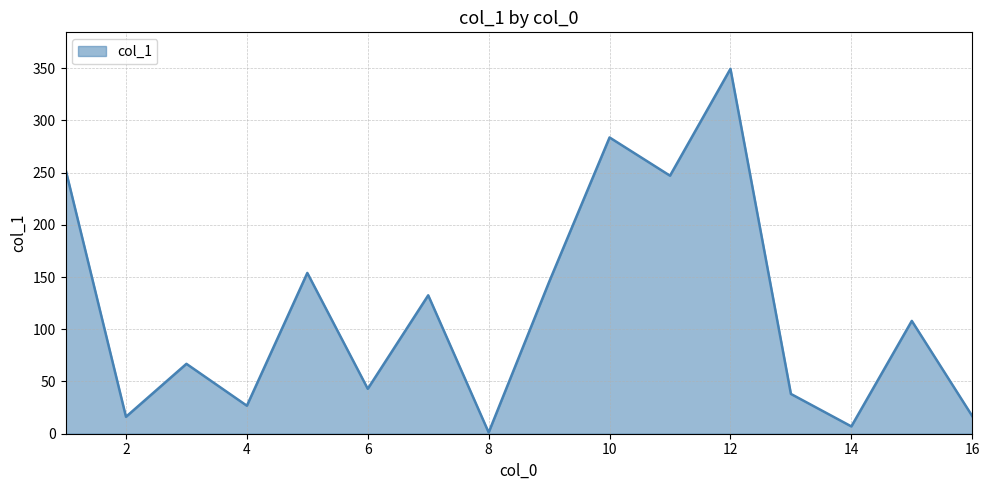

What is the greatest value displayed?

349.3